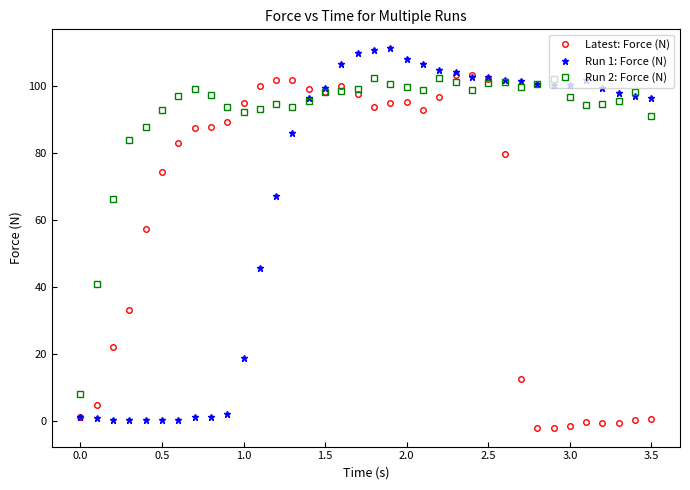

What is the maximum value shown in the chart?

111.3